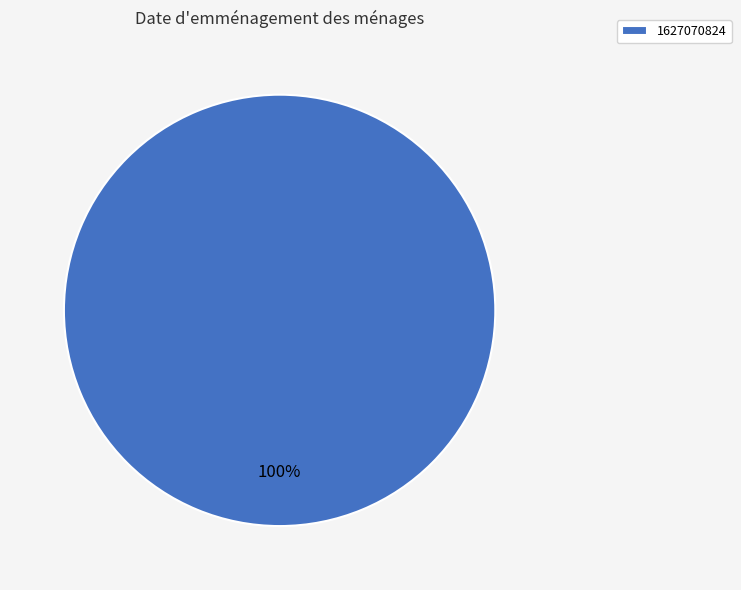

The 1627070824 slice represents 86% of the pie. True or false?

False